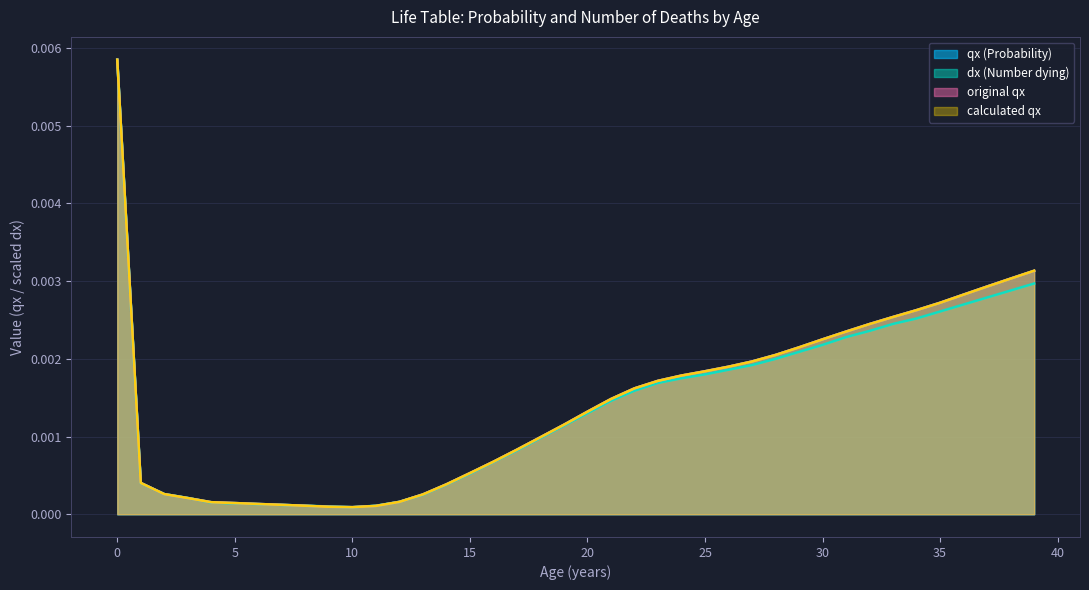

Between 27 and 39, which series saw the biggest shift?

calculated qx